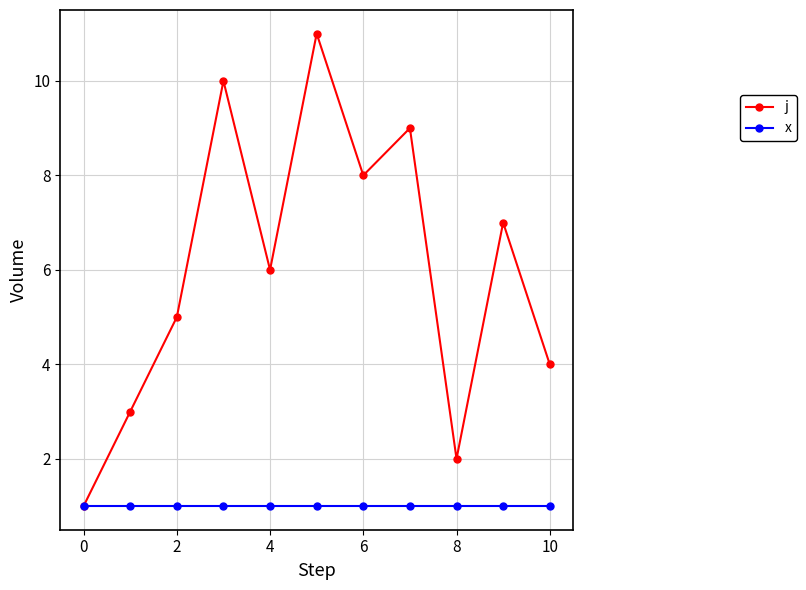

What is the value of the x point at the 2nd from the left?

1